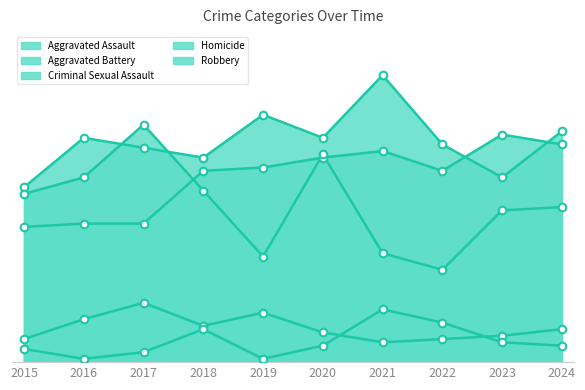

What is the total value across all series at 2022?

171